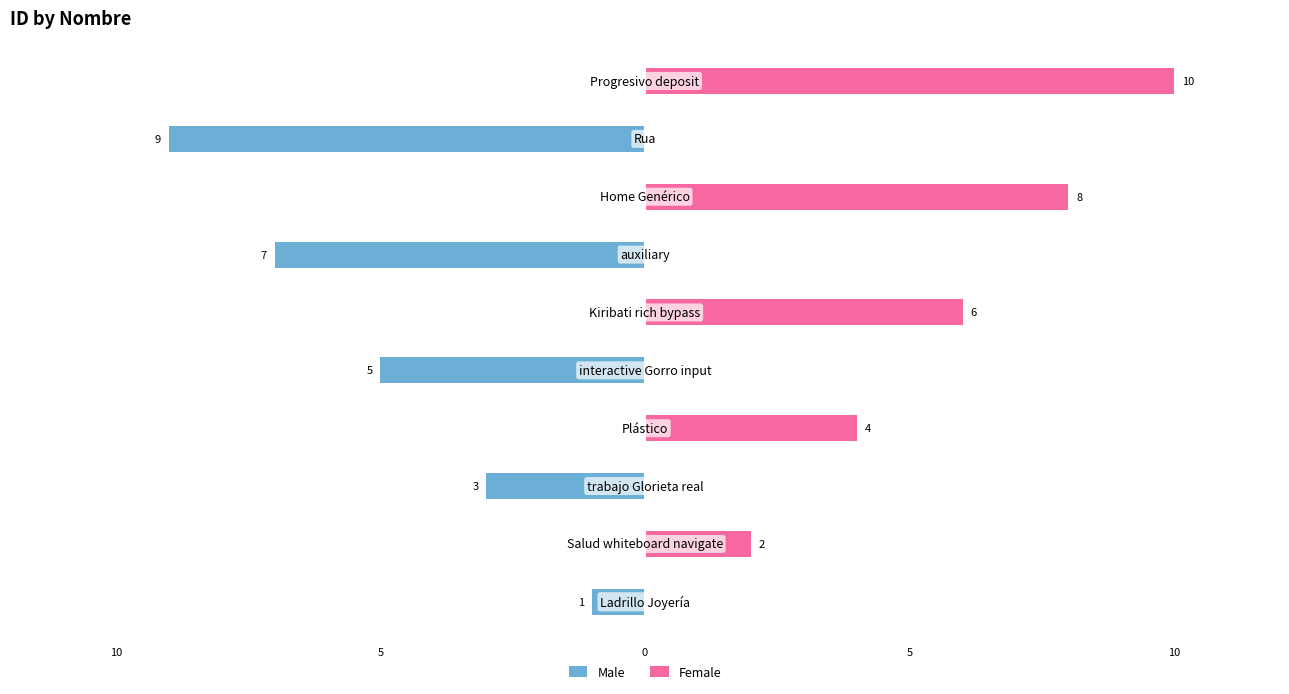

How many data points in Female are less than 2?

5